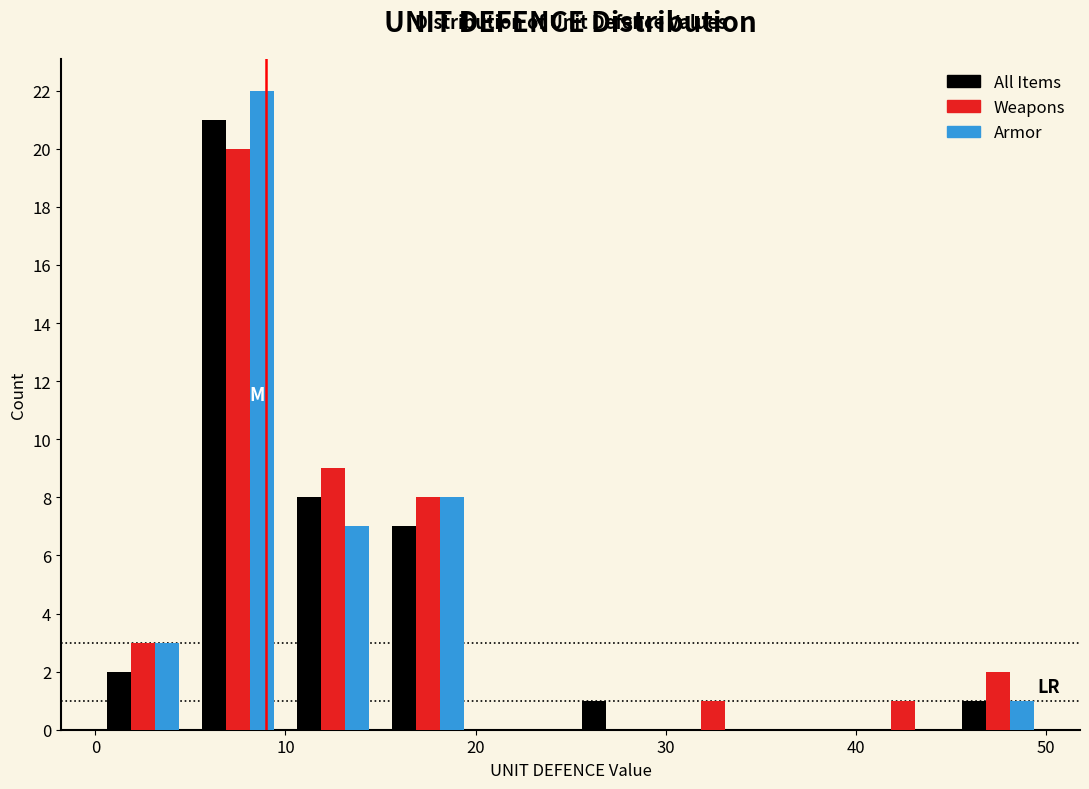

What is the height of the Weapons bar covering 30 to 35 on the x-axis? The values are not printed on the chart, so give them approximately, as read against the axis.

1